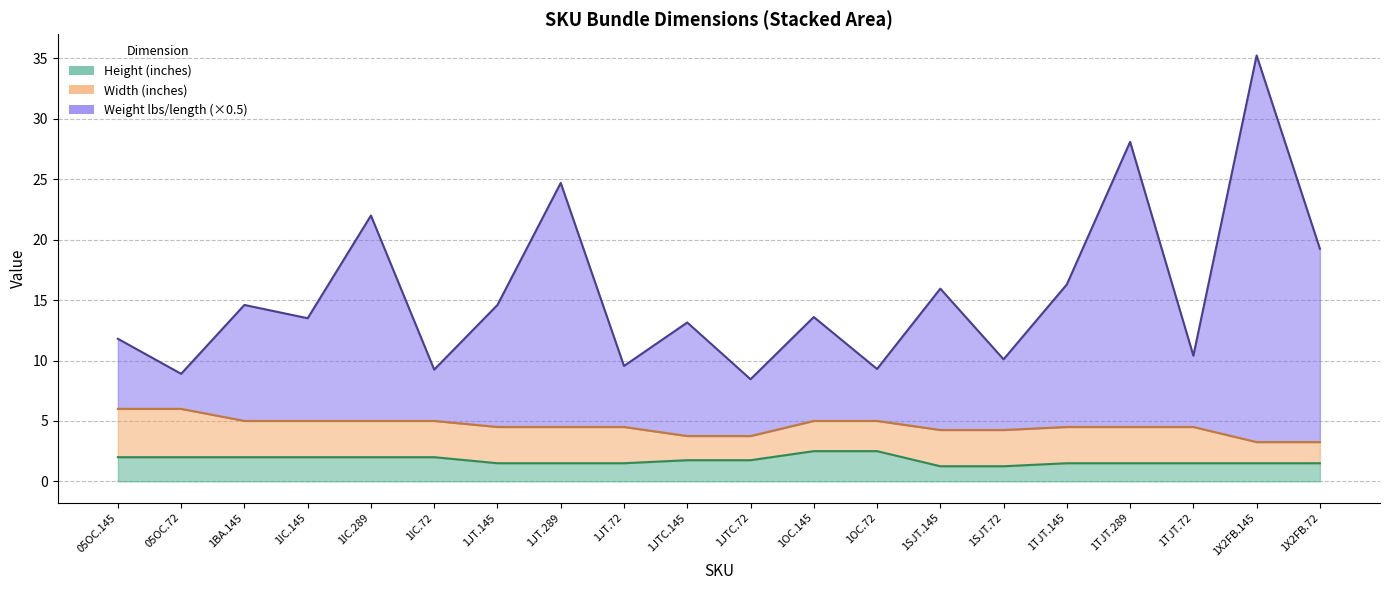

At which label does Height (inches) reach its minimum?

1SJT.145